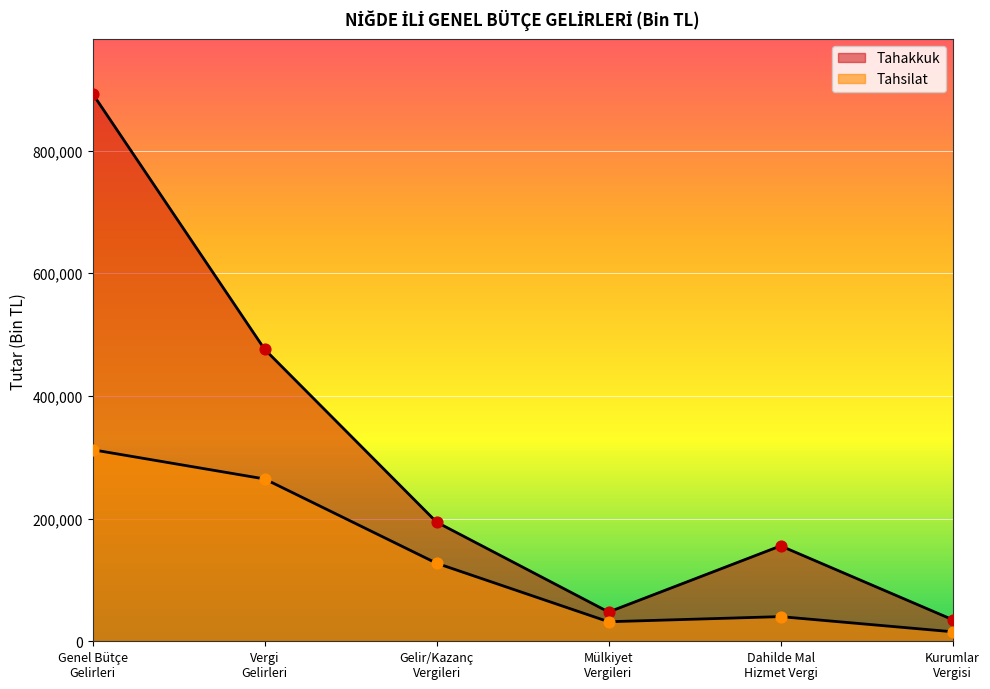

Is the value of Tahakkuk at Vergi
Gelirleri greater than the value of Tahsilat at Mülkiyet
Vergileri?

Yes